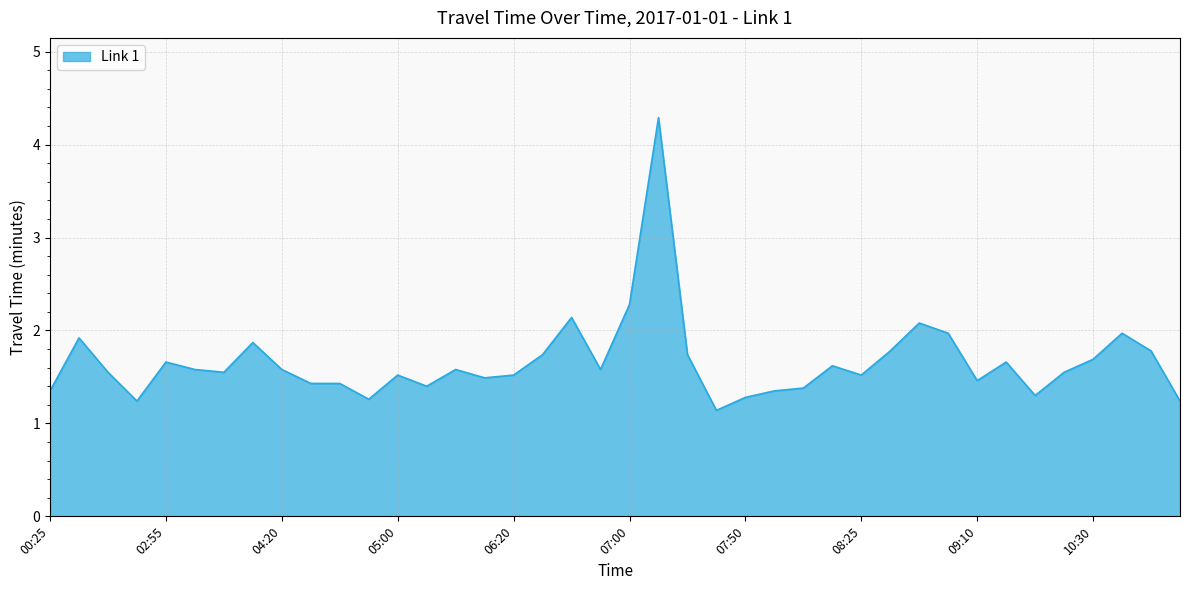

What is the greatest value displayed?

4.3